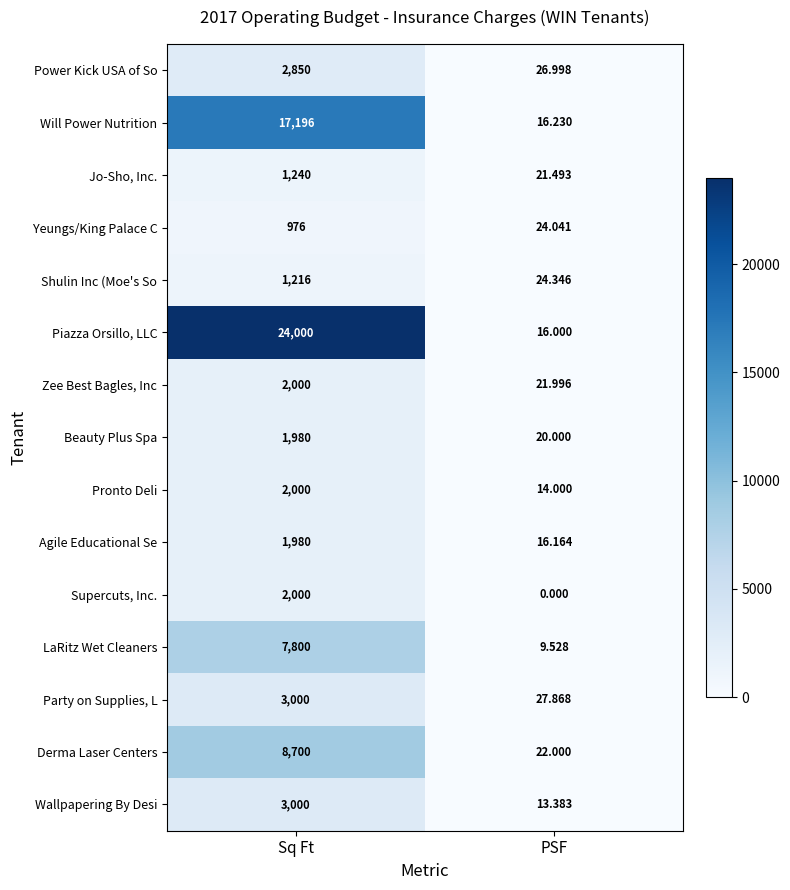

Rank the categories by Beauty Plus Spa value from highest to lowest.

Sq Ft, PSF